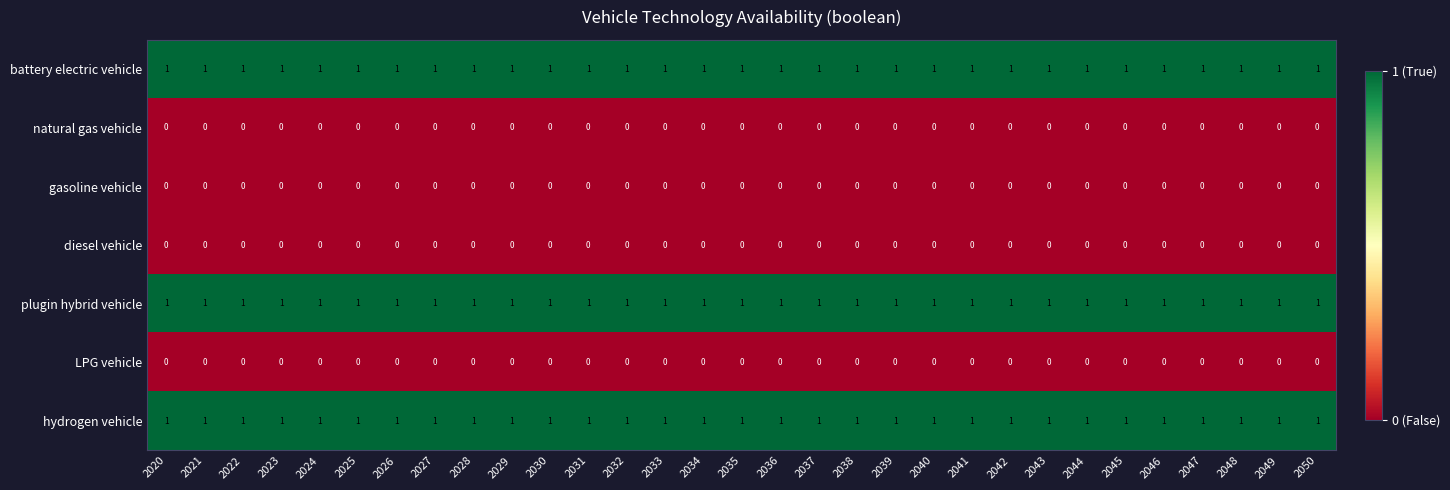

What is the sum of all plugin hybrid vehicle values?

31